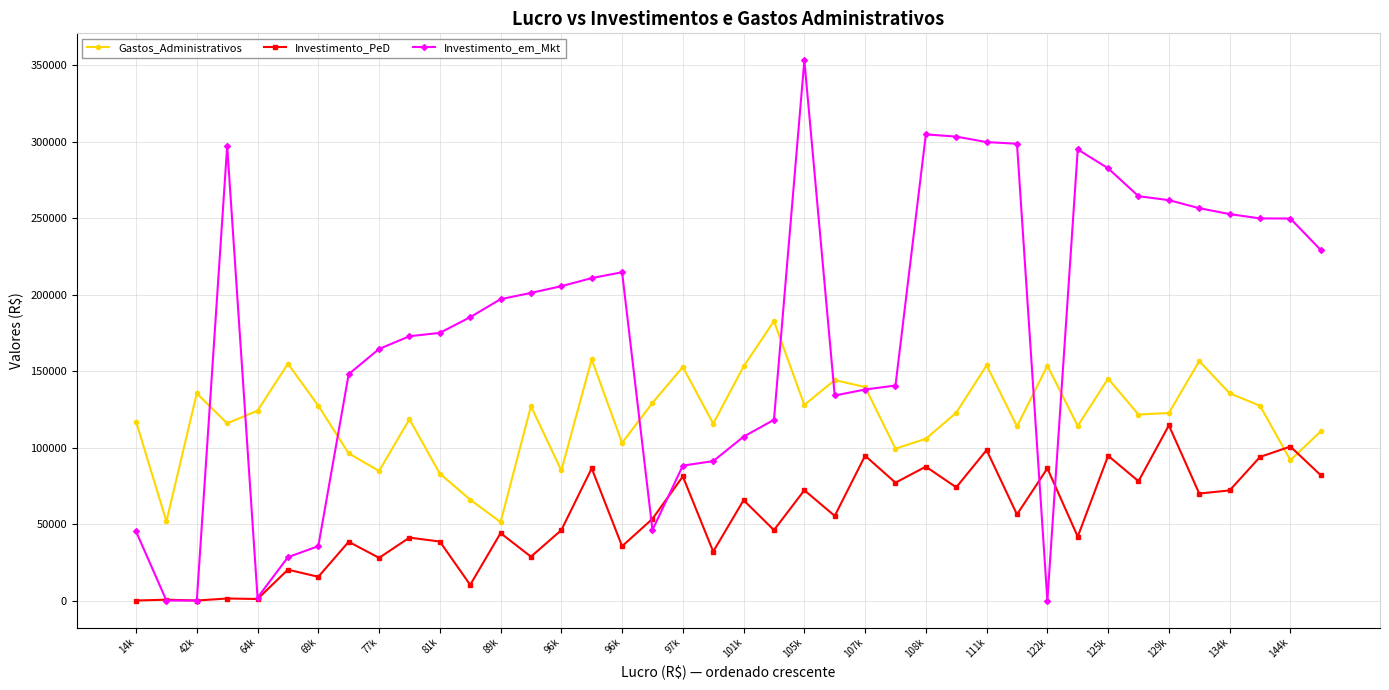

List the series in order of their overall mean, lowest first.

Investimento_PeD, Gastos_Administrativos, Investimento_em_Mkt